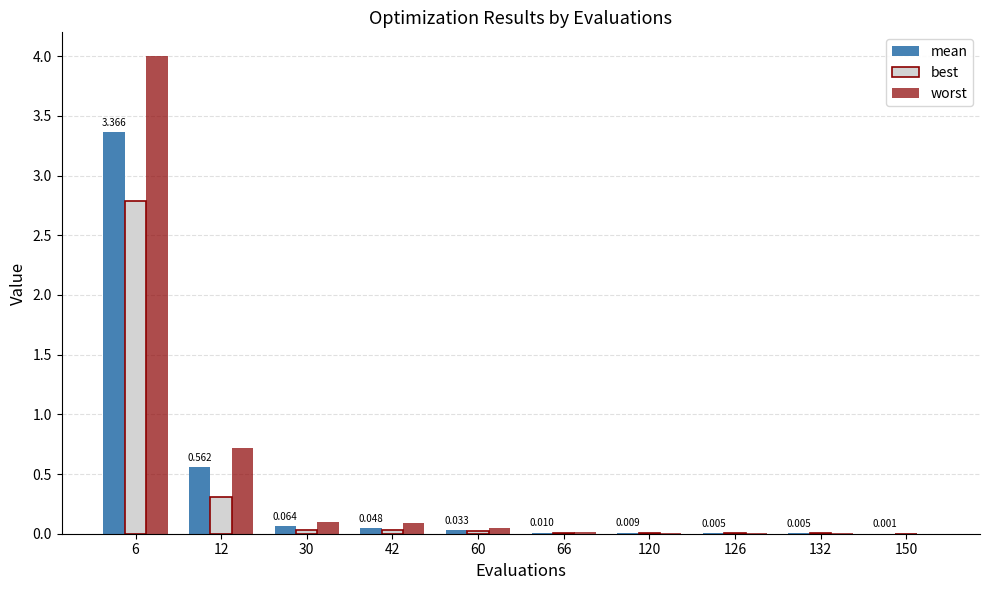

At which label does best reach its peak?

6